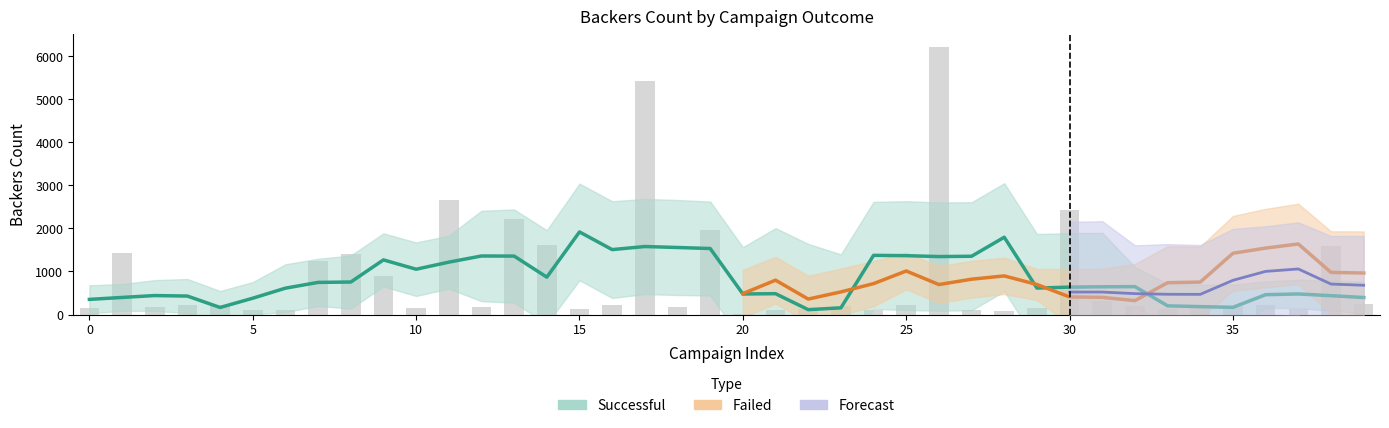

How many data points are less than 209?

20